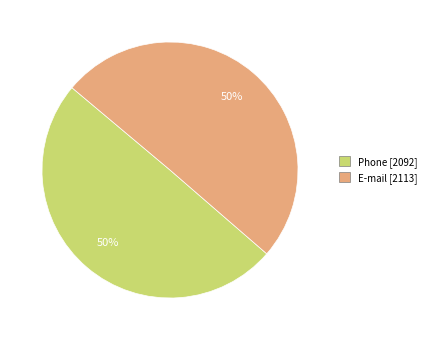

Approximately how many times larger is the value at Phone compared to E-mail?

1.0